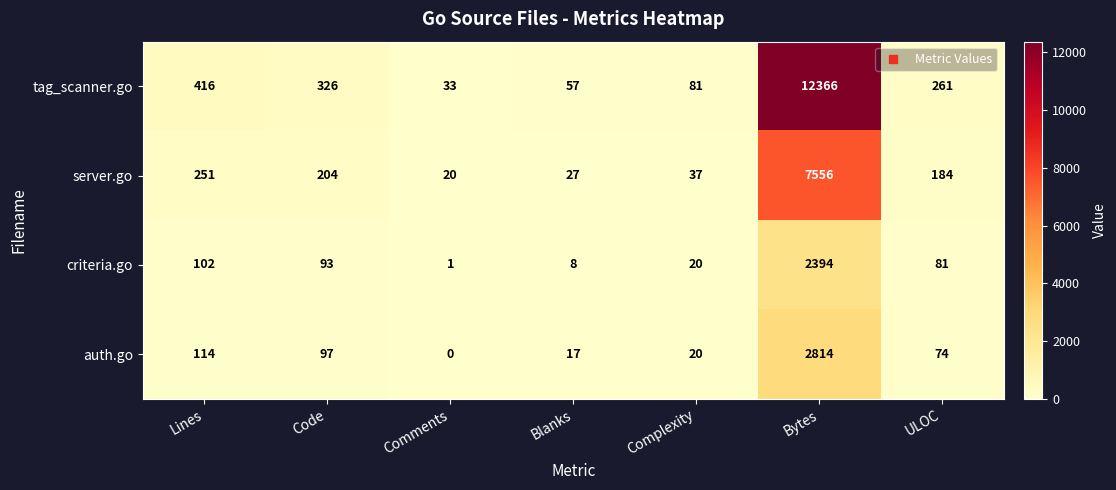

The tag_scanner.go series shows 103 at Lines. True or false?

False